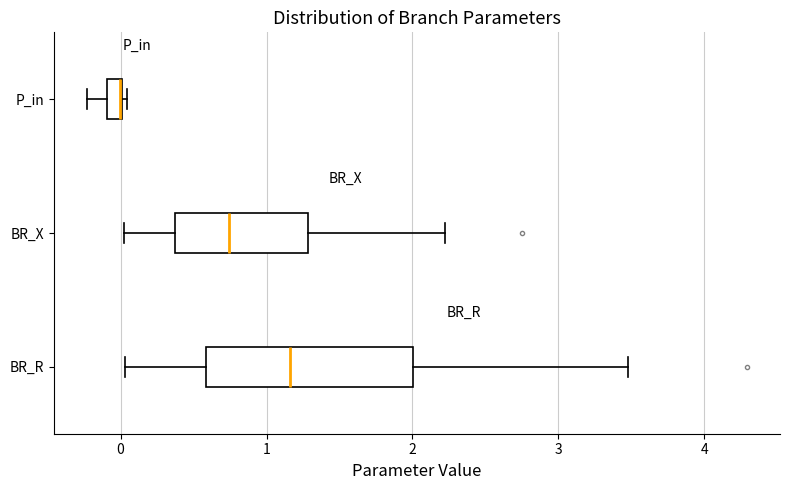

Comparing the boxes themselves (not the whiskers), which one is the widest?

BR_R